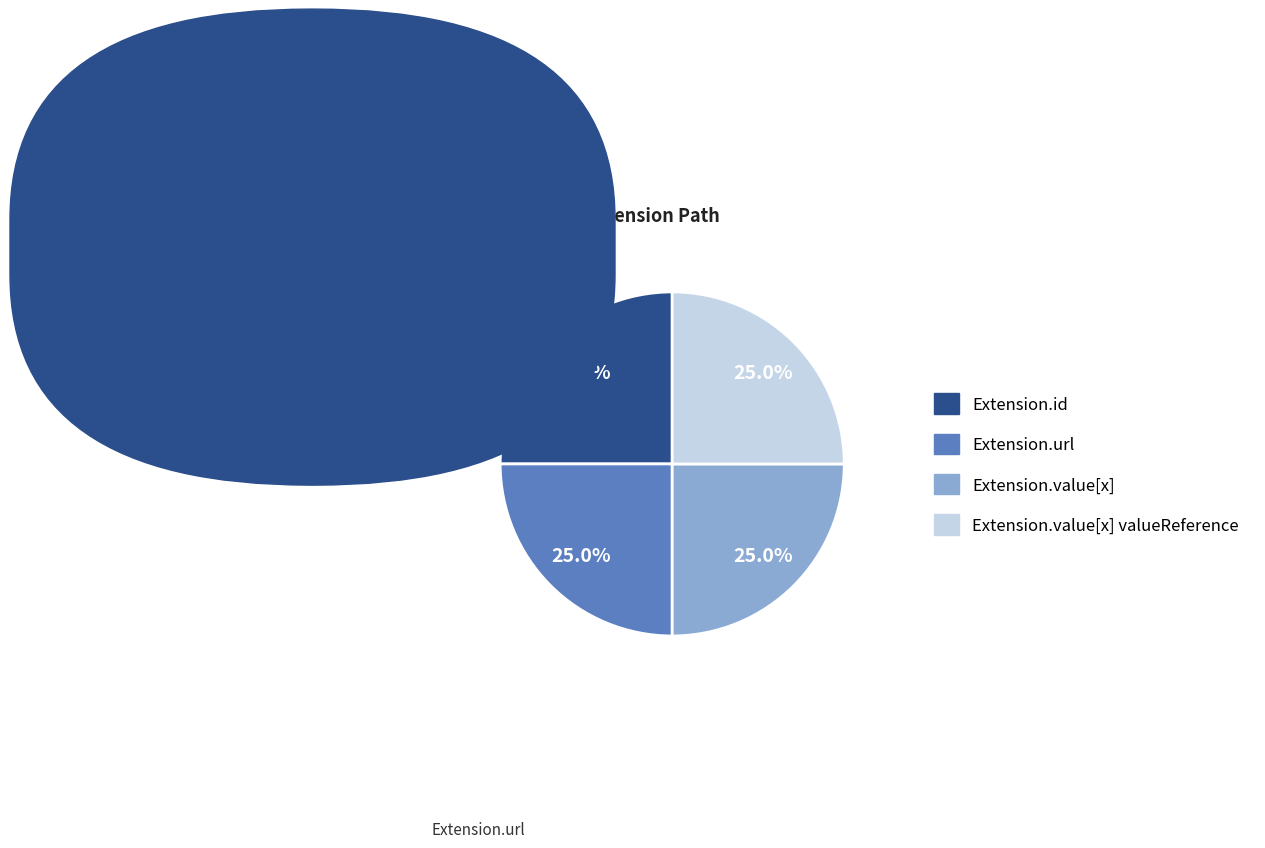

What is the ratio of the value at Extension.url to the value at Extension.value[x] valueReference?

1.0